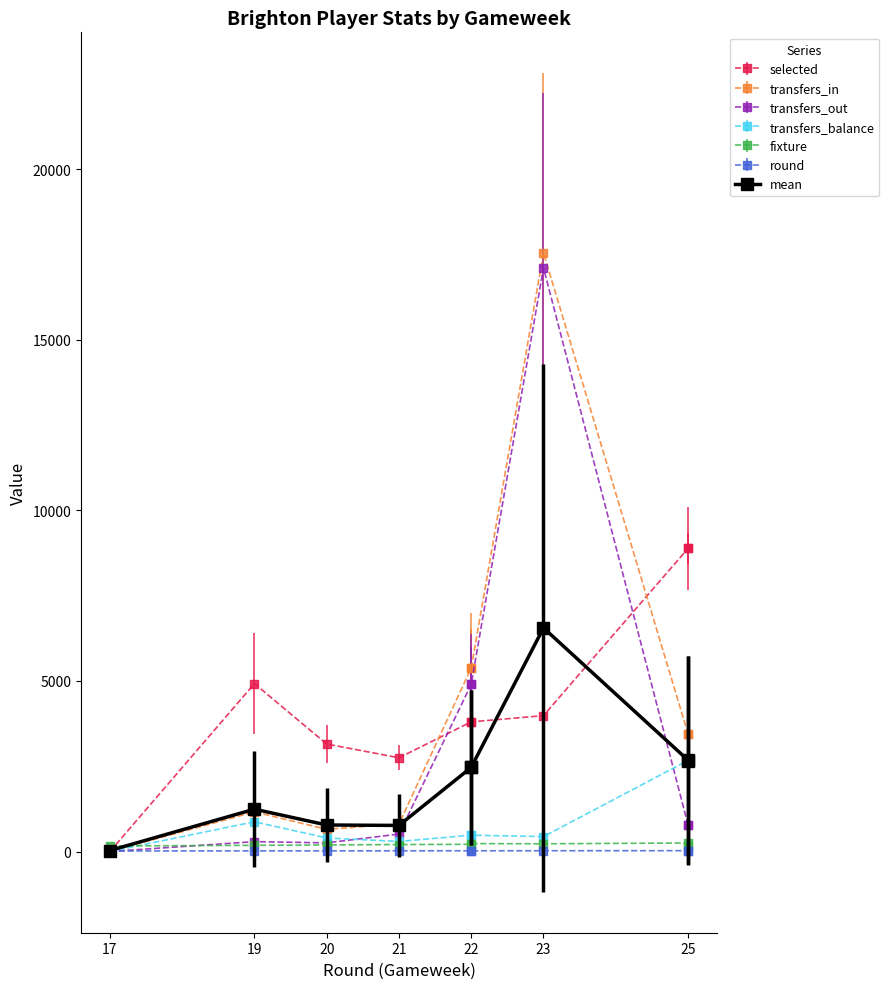

Where is the first local maximum for transfers_out?

19